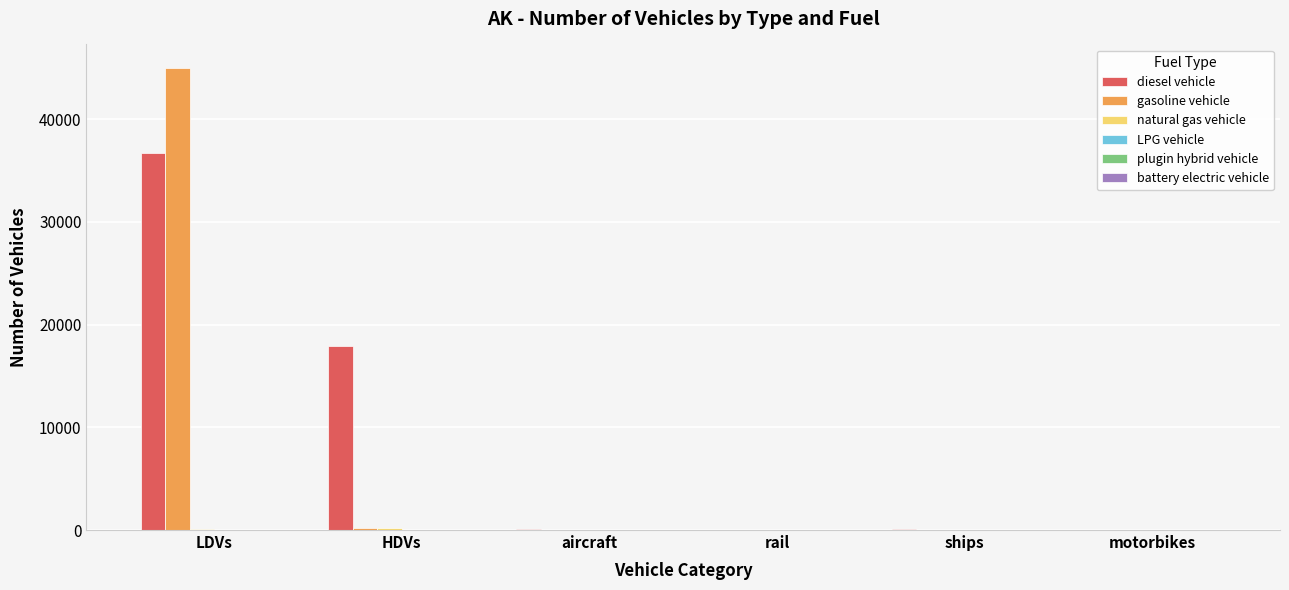

How many groups of bars are there?

6